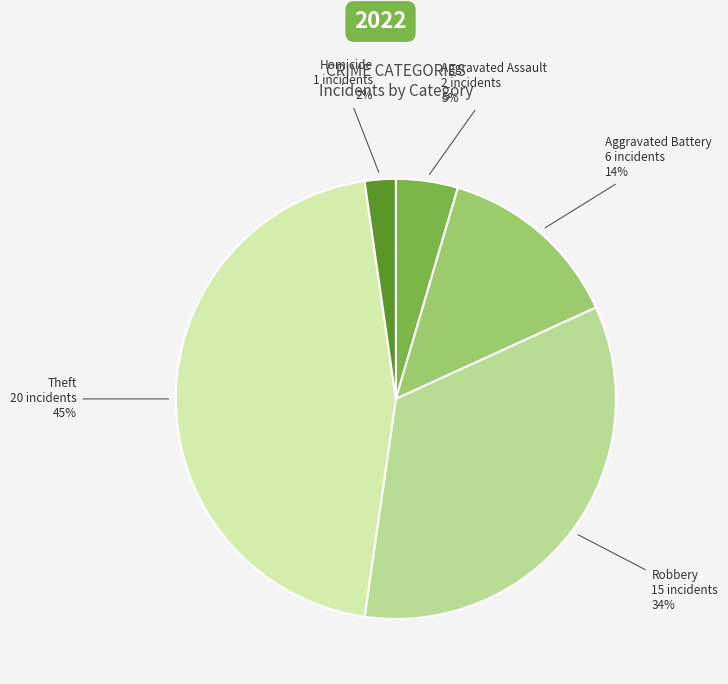

True or false: Aggravated Assault accounts for 13% of the total.

False